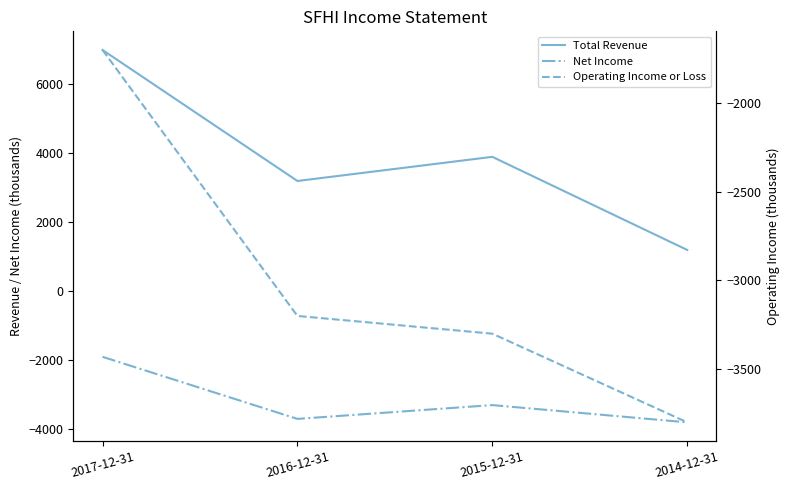

Which series has the largest range (max minus min)?

Total Revenue